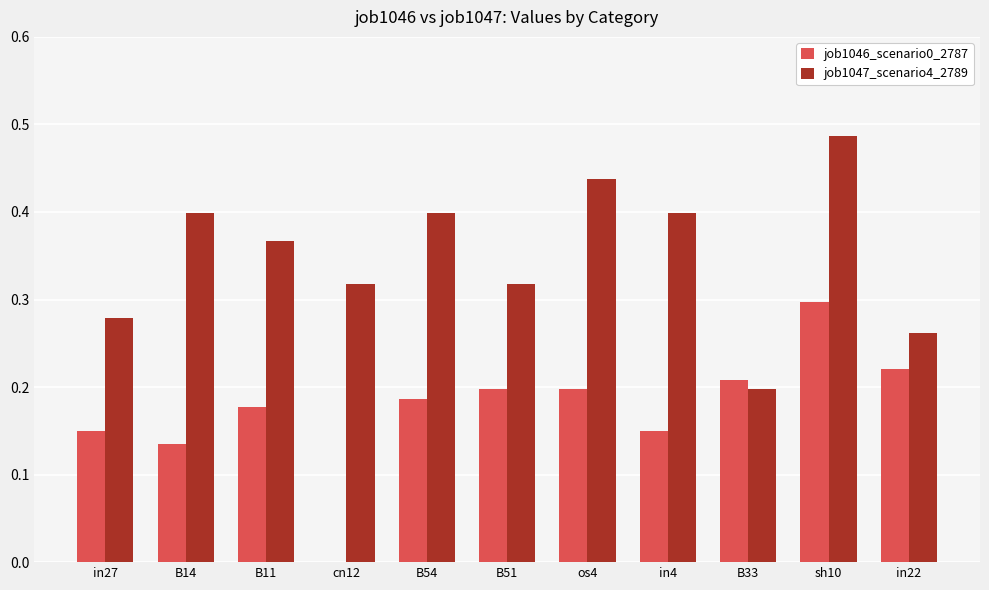

Are the bars horizontal?

No